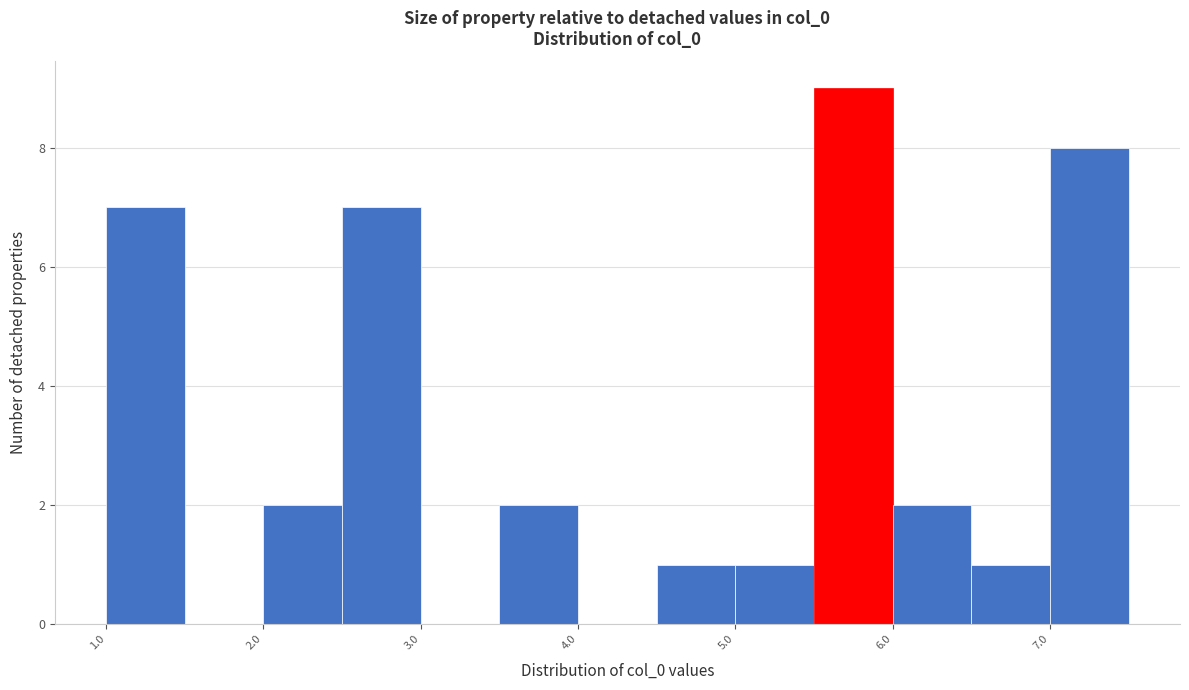

Which range on the x-axis has the tallest bar?

5.5 to 6.0